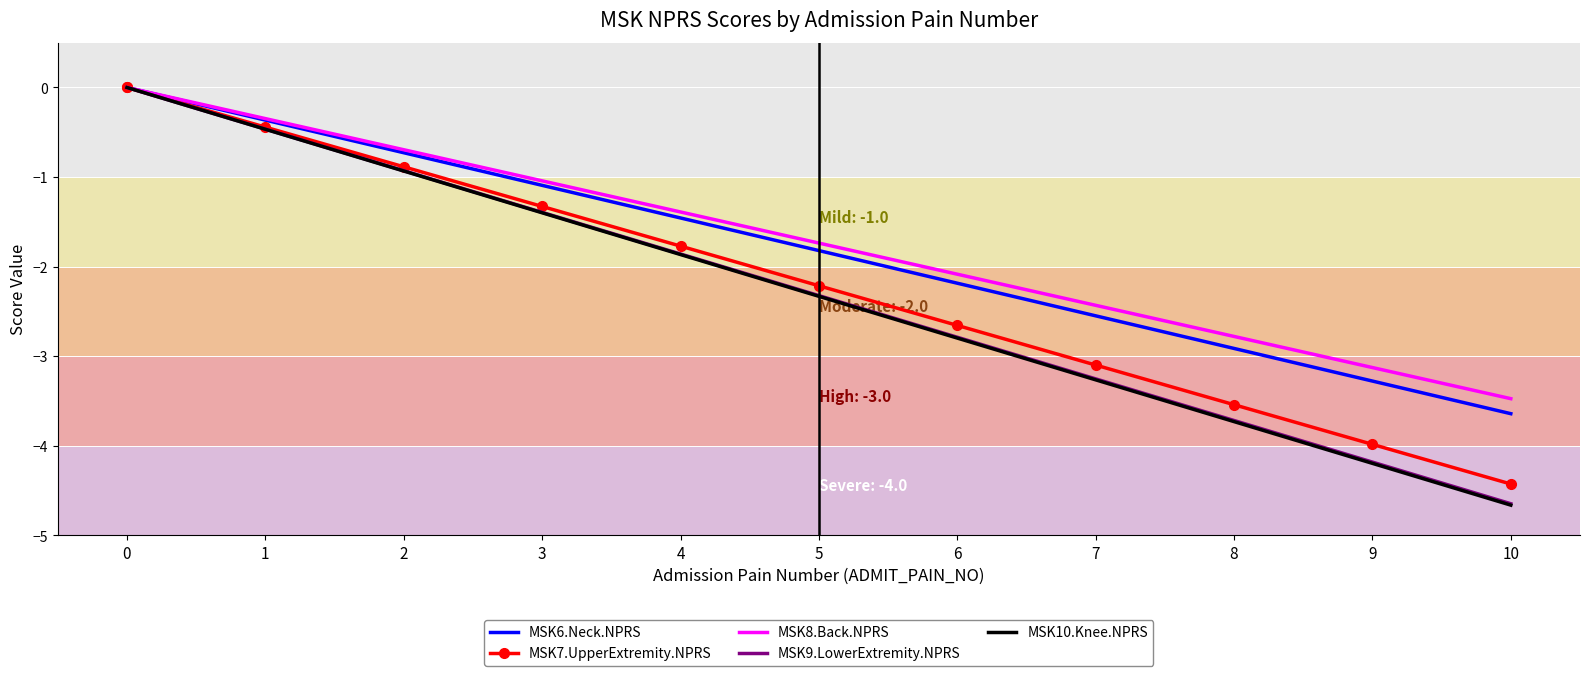

What are all the series names shown in the legend?

MSK6.Neck.NPRS, MSK7.UpperExtremity.NPRS, MSK8.Back.NPRS, MSK9.LowerExtremity.NPRS, MSK10.Knee.NPRS